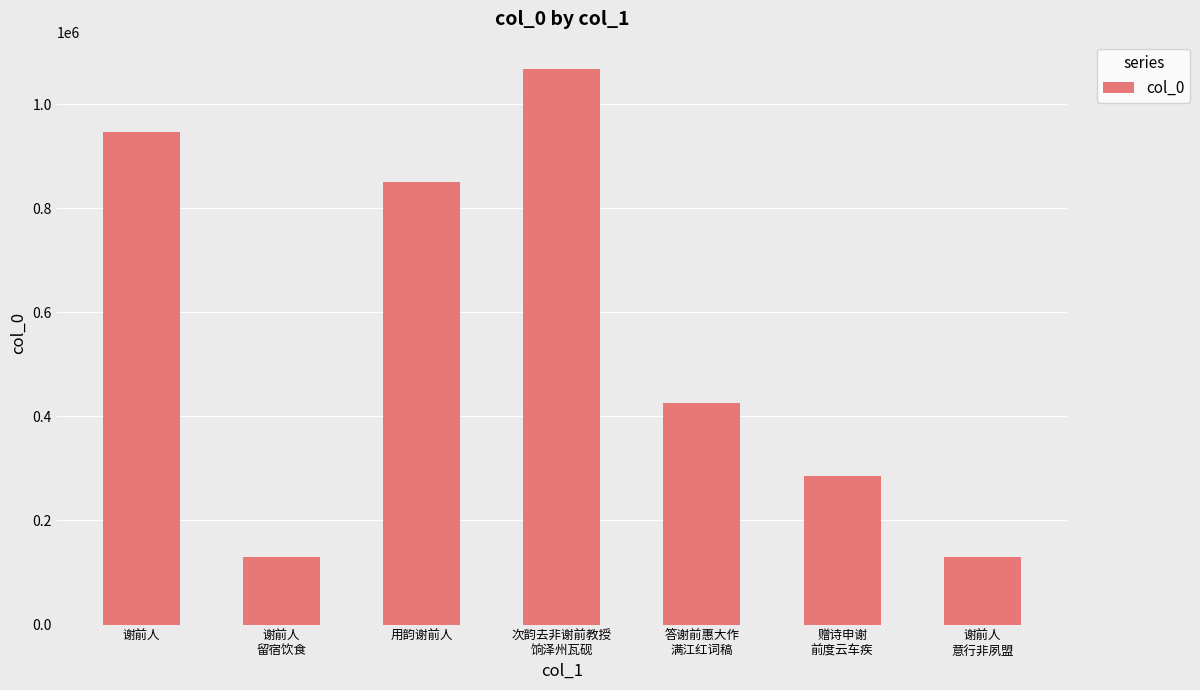

Is it true that the value at 谢前人 is 945461?

True